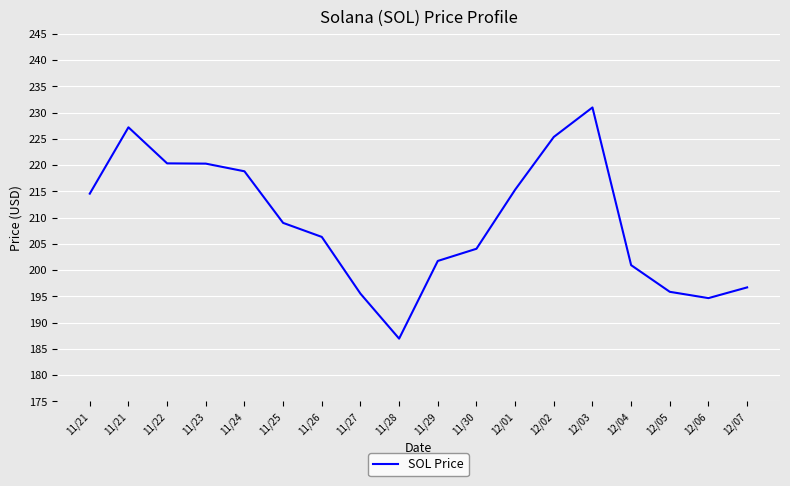

What is the difference between the maximum and minimum values?

44.0